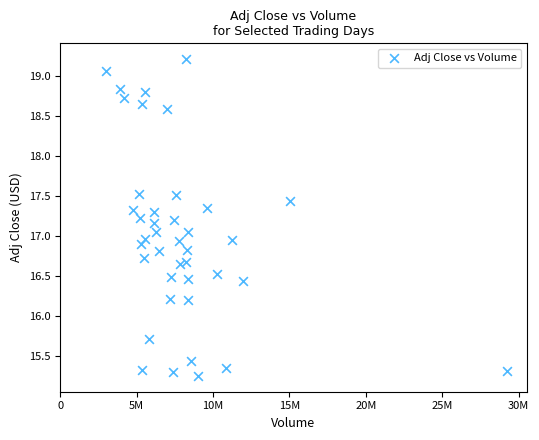

What is the range of X values (max minus min)?

26207100.0